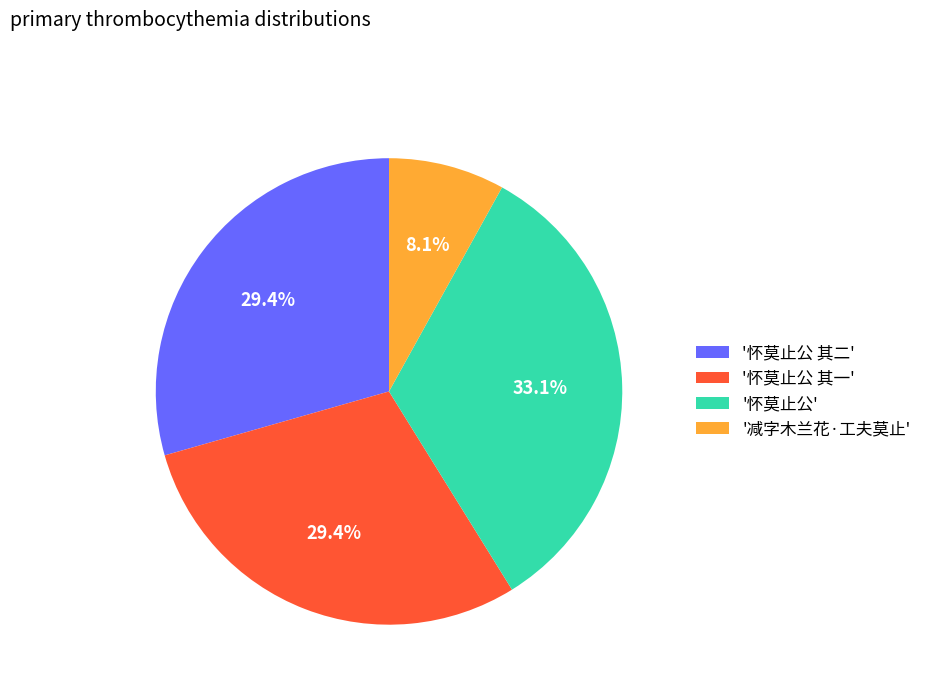

Does any single category account for the majority?

No